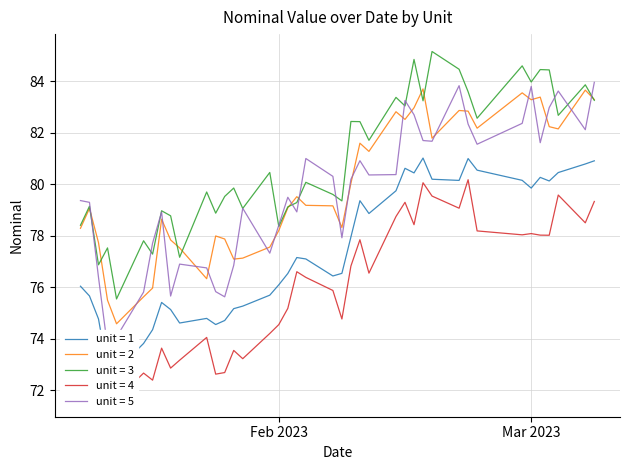

What is the maximum value for unit = 2?

83.7